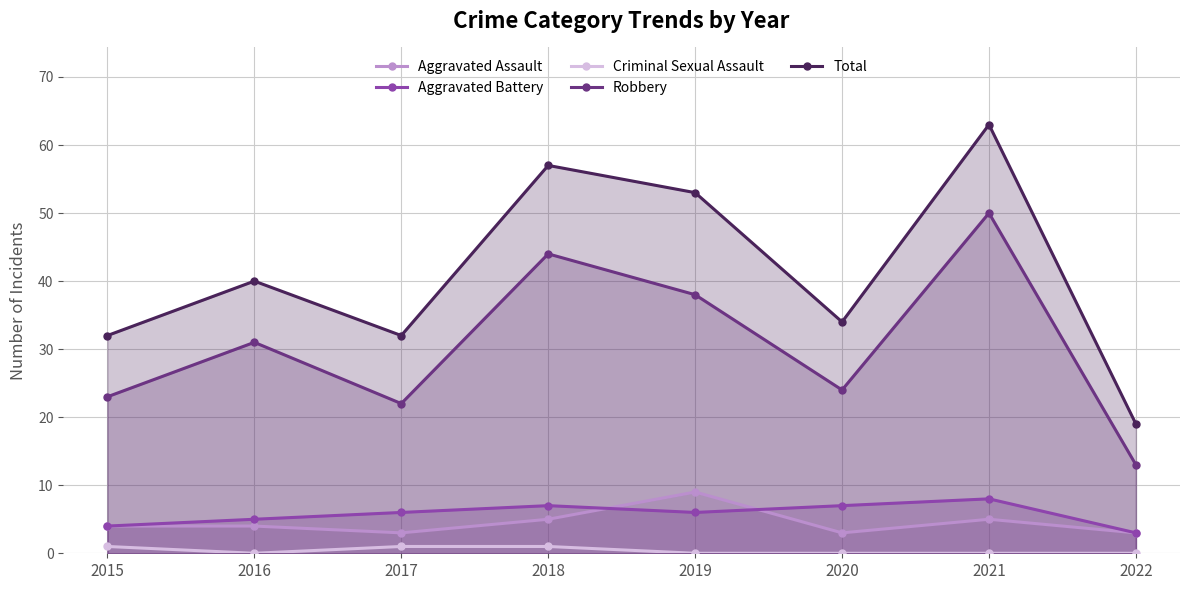

What is the sum of the Aggravated Assault values at 2021 and 2017?

8